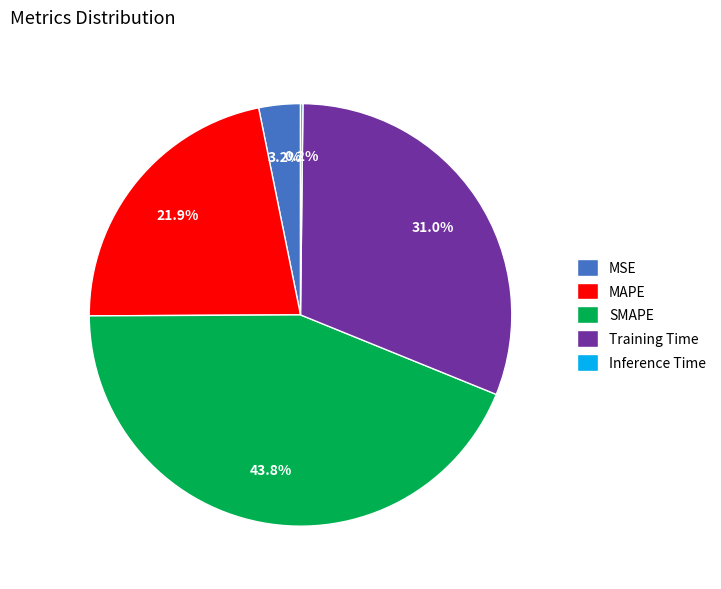

Does Training Time represent more than half of the total?

No